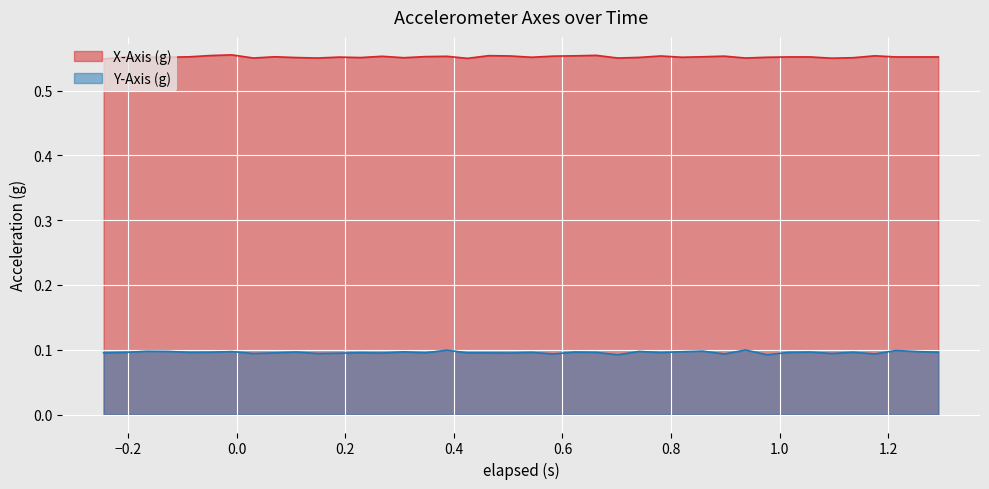

What is the maximum value shown in the chart?

0.6